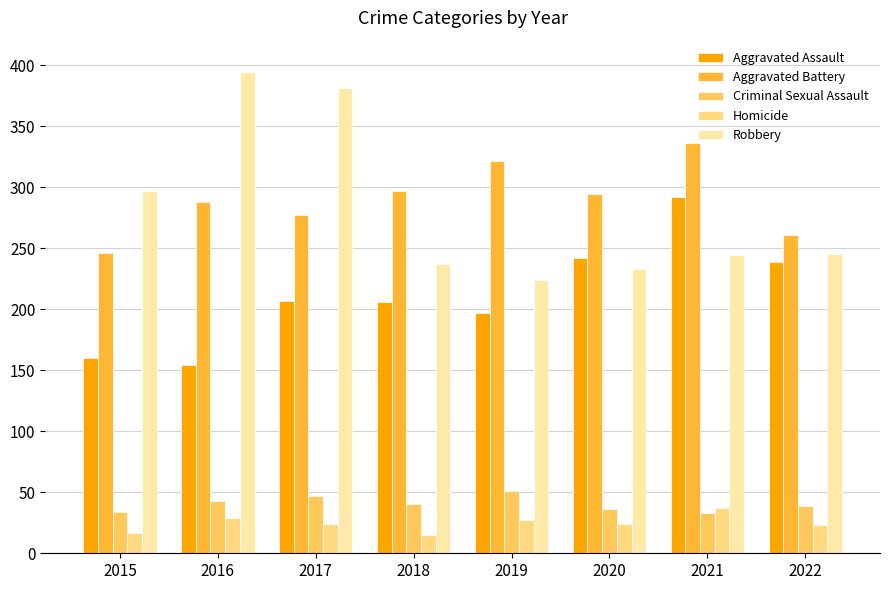

List the series in order of their peak value, lowest first.

Homicide, Criminal Sexual Assault, Aggravated Assault, Aggravated Battery, Robbery